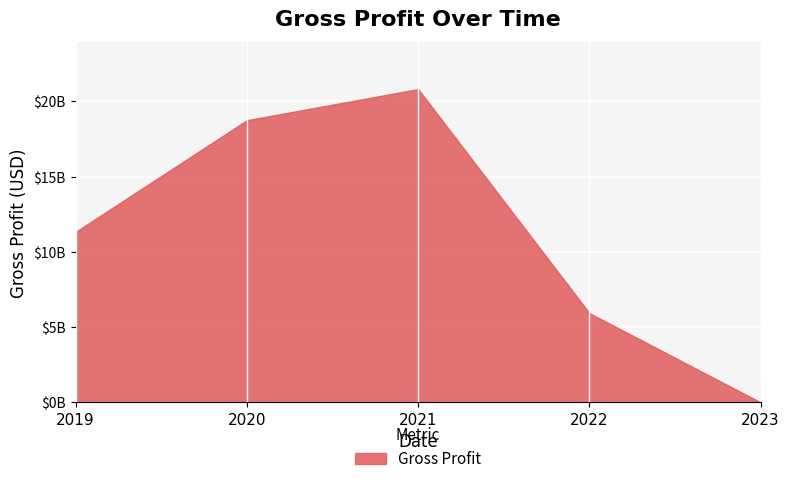

Does the chart have visible grid lines?

Yes